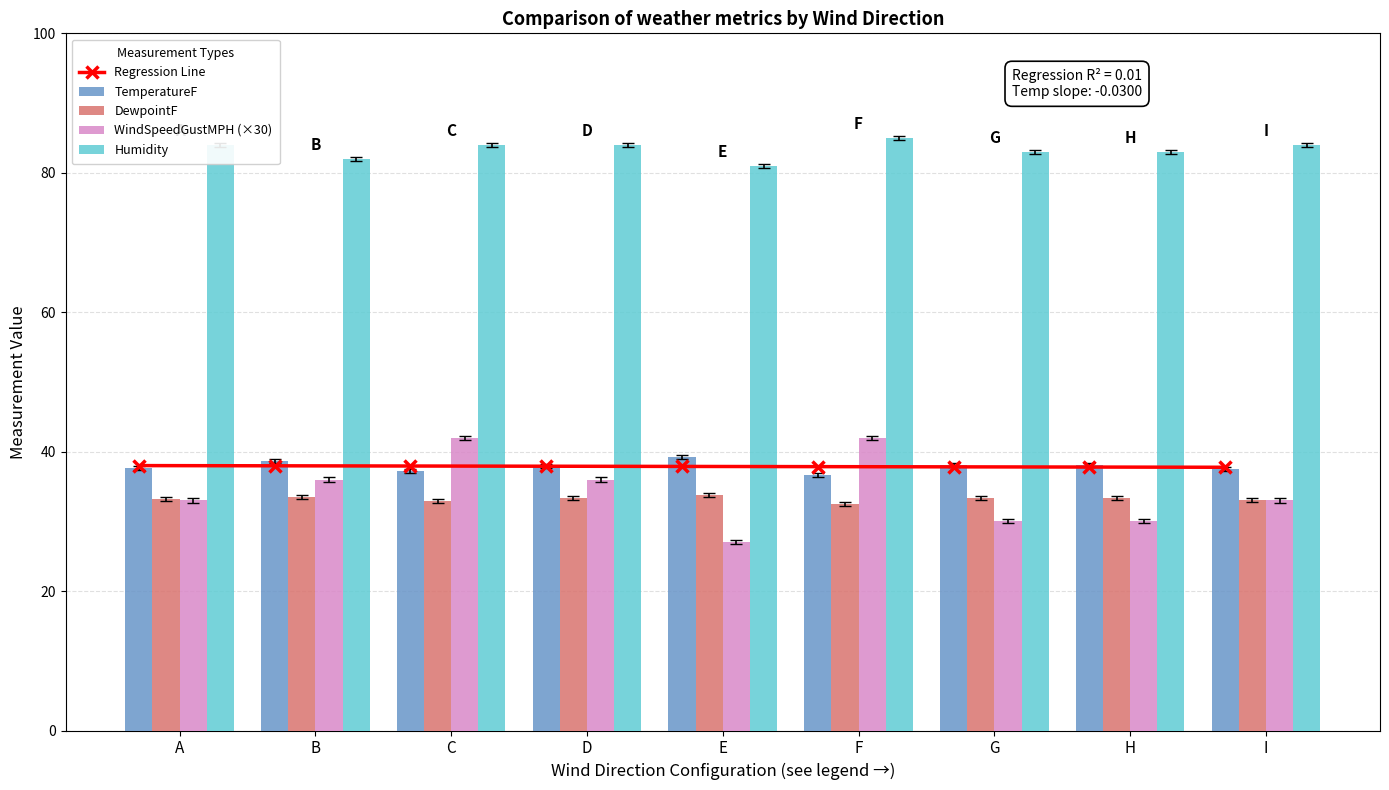

At which label does Humidity reach its minimum?

E